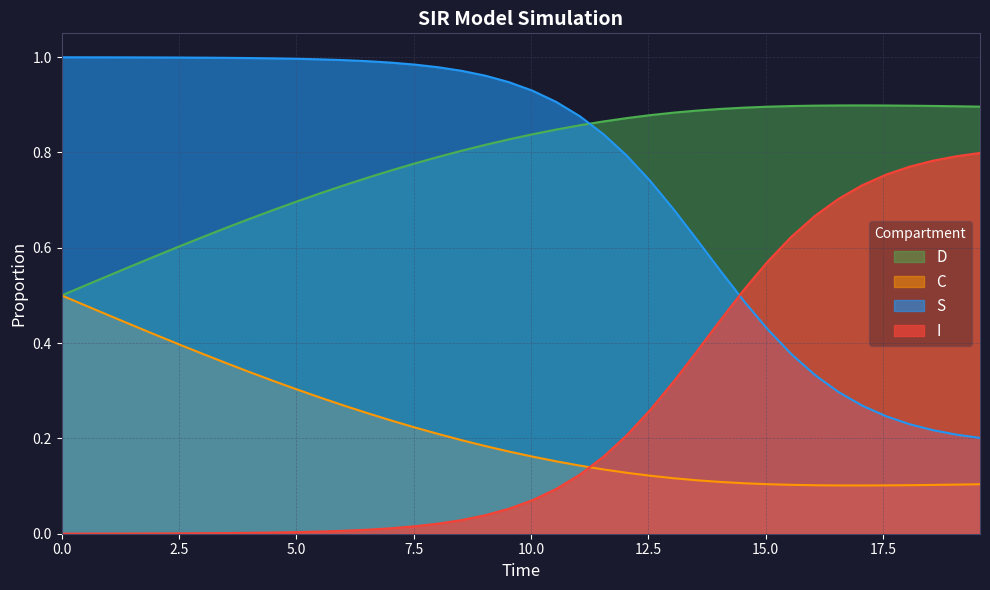

True or false: D and I intersect in this chart.

False